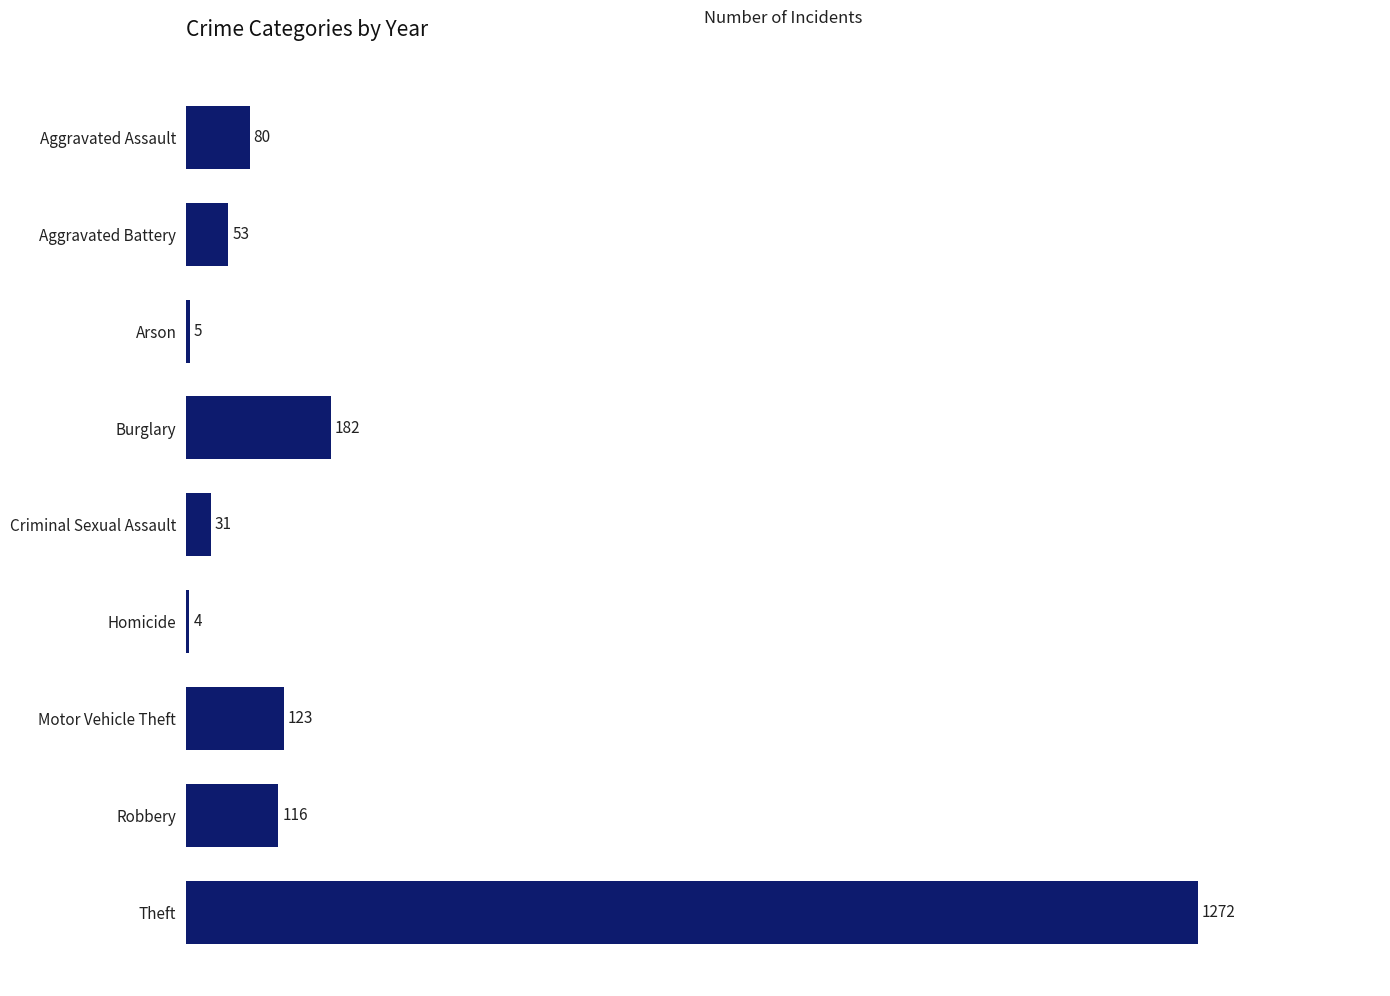

Which has a higher value, Homicide or Motor Vehicle Theft?

Motor Vehicle Theft